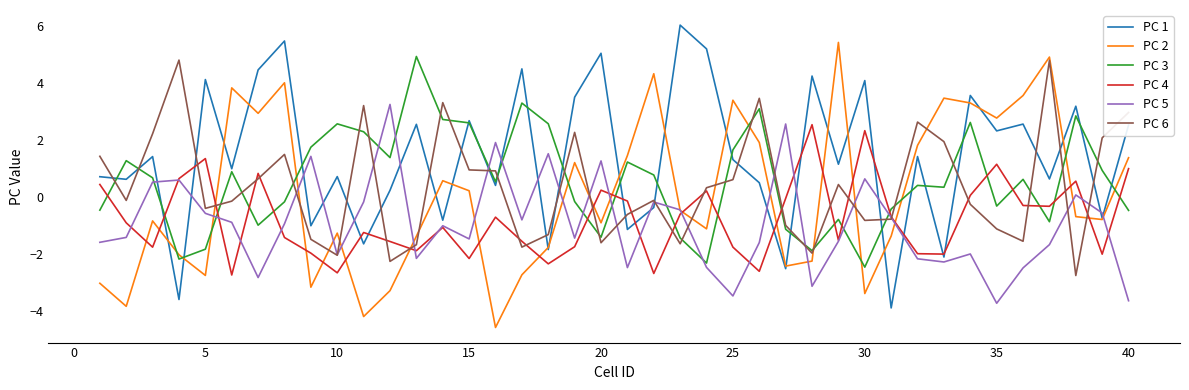

What is the highest value of the PC 4 series?

2.5